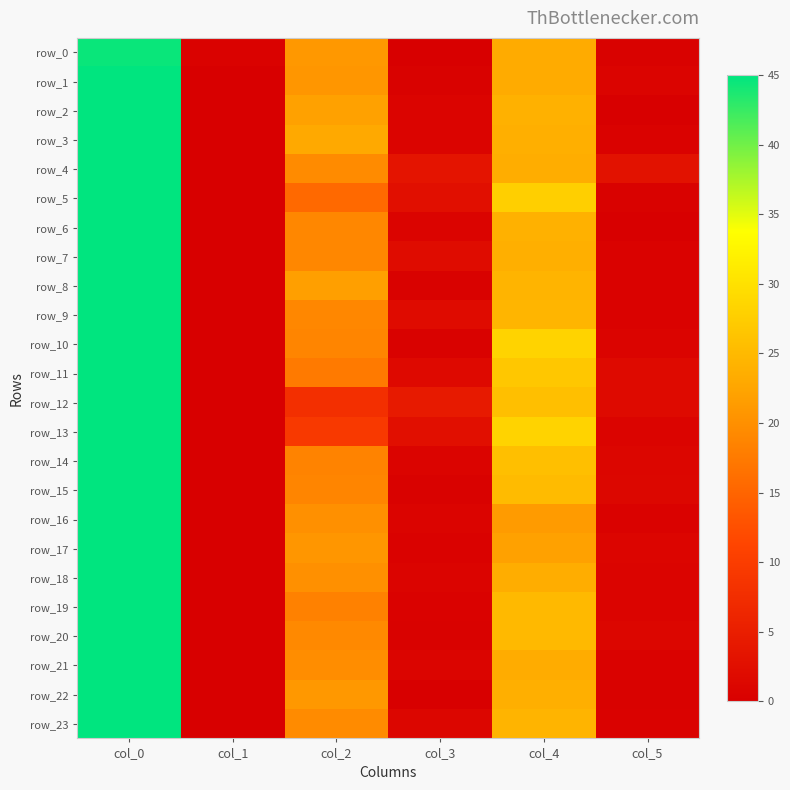

Reading left to right, what are all the values shown in this chart?

row_0: 44.5	0.5	21.0	0.0	23.2	0.4
row_1: 45.0	0.0	20.8	0.4	23.2	0.8
row_2: 45.0	0.0	22.0	0.7	24.0	0.0
row_3: 45.0	0.0	23.0	0.8	23.7	0.5
row_4: 45.0	0.0	19.5	3.4	23.5	3.0
row_5: 45.0	0.0	15.5	2.5	27.8	0.4
row_6: 45.0	0.0	19.0	0.7	24.0	0.0
row_7: 45.0	0.0	19.0	2.1	23.7	0.5
row_8: 45.0	0.0	21.8	0.4	24.3	0.5
row_9: 45.0	0.0	19.0	2.0	24.5	0.5
row_10: 45.0	0.0	18.8	0.4	28.2	0.8
row_11: 45.0	0.0	17.5	1.7	26.8	1.8
row_12: 45.0	0.0	7.8	4.3	25.8	1.8
row_13: 45.0	0.0	9.3	2.6	28.2	0.8
row_14: 45.0	0.0	18.5	0.9	25.8	1.1
row_15: 45.0	0.0	18.8	0.4	25.2	1.3
row_16: 45.0	0.0	20.0	0.8	21.3	0.5
row_17: 45.0	0.0	20.7	0.5	22.0	1.0
row_18: 45.0	0.0	20.0	0.7	23.5	0.9
row_19: 45.0	0.0	18.3	0.5	25.0	0.8
row_20: 45.0	0.0	19.2	0.4	25.0	1.1
row_21: 45.0	0.0	19.7	0.9	23.3	0.5
row_22: 45.0	0.0	21.0	0.0	23.8	0.4
row_23: 45.0	0.0	19.5	1.1	24.3	0.5